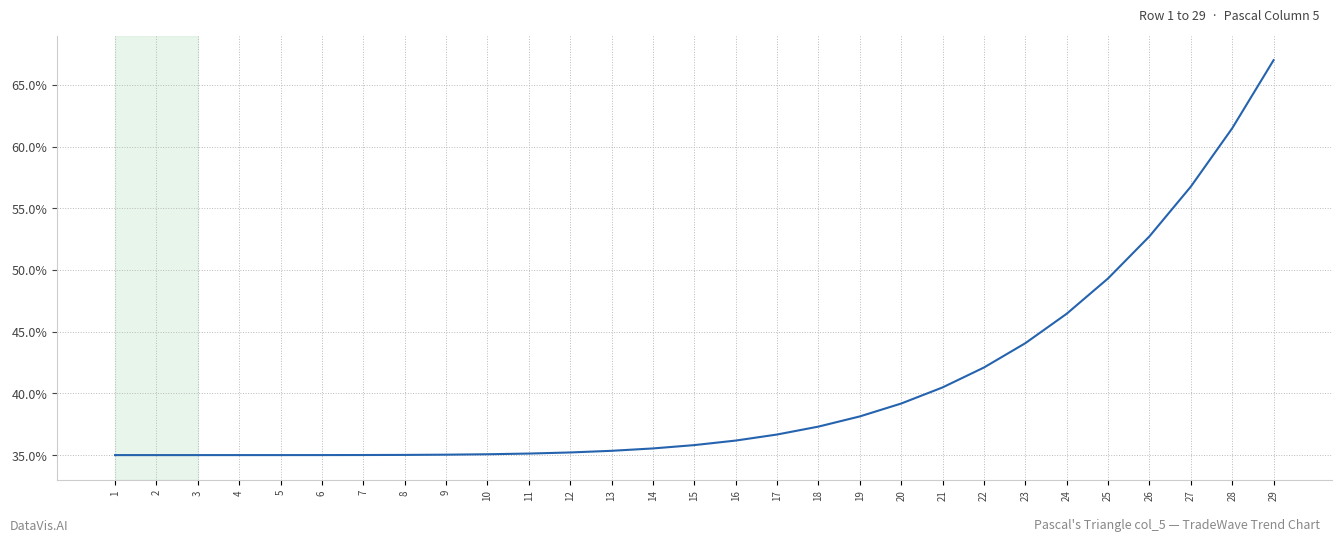

Reading right to left, extract all data points from this chart.

0.7	0.6	0.6	0.5	0.5	0.5	0.4	0.4	0.4	0.4	0.4	0.4	0.4	0.4	0.4	0.4	0.4	0.4	0.4	0.4	0.4	0.4	0.4	0.4	0.4	0.3	0.3	0.3	0.3